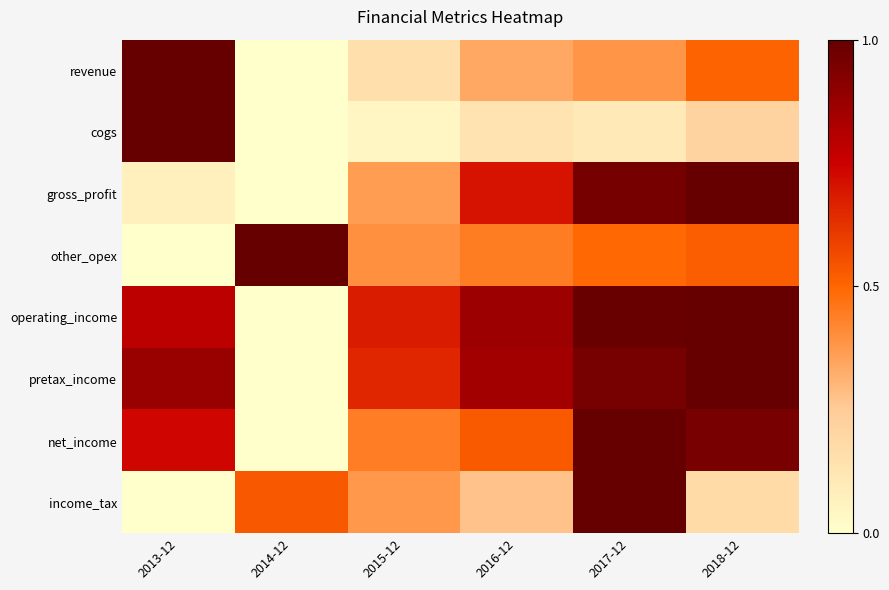

Which series has the widest spread of values?

revenue